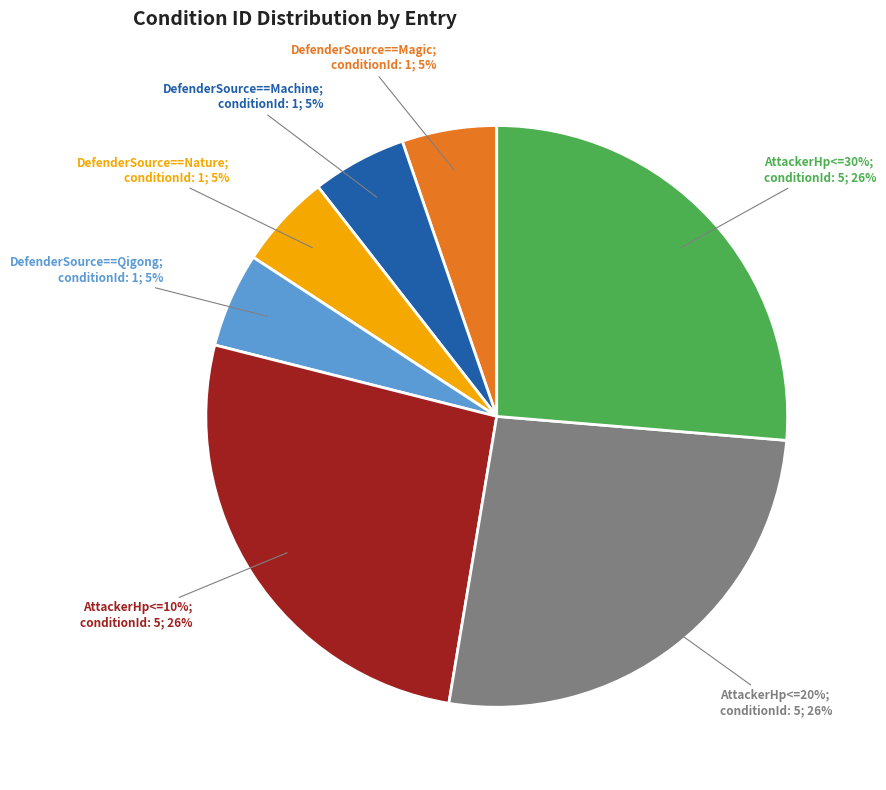

To the nearest percent, what is the average slice percentage?

14%